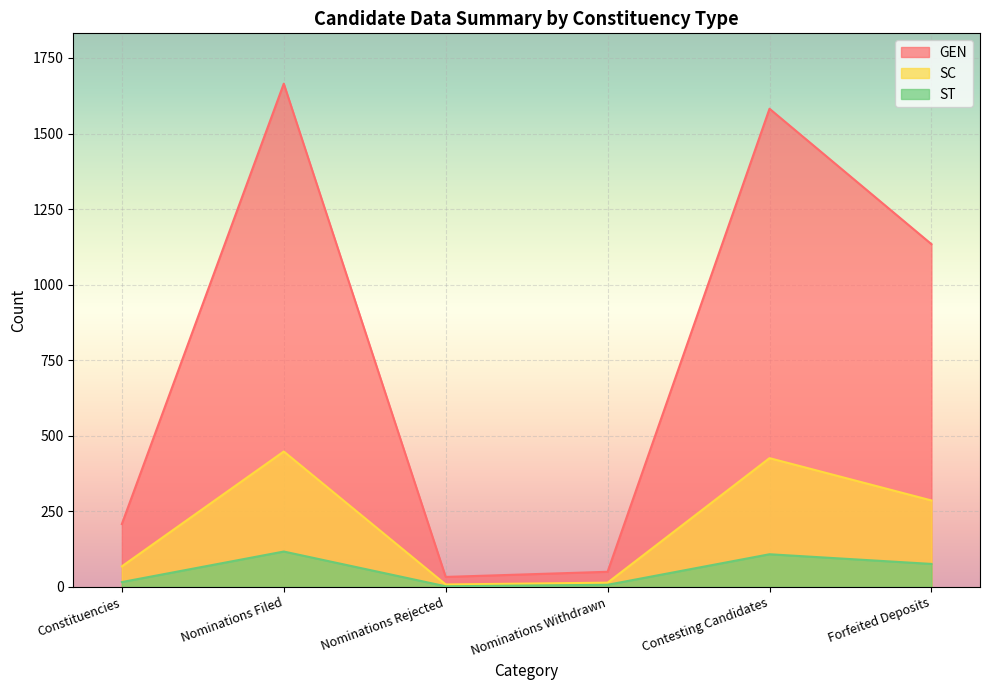

Reading right to left, what are all the values shown in this chart?

GEN: Forfeited Deposits=1134	Contesting Candidates=1582	Nominations Withdrawn=50	Nominations Rejected=33	Nominations Filed=1665	Constituencies=208
SC: Forfeited Deposits=286	Contesting Candidates=426	Nominations Withdrawn=14	Nominations Rejected=8	Nominations Filed=448	Constituencies=68
ST: Forfeited Deposits=76	Contesting Candidates=108	Nominations Withdrawn=7	Nominations Rejected=2	Nominations Filed=117	Constituencies=16